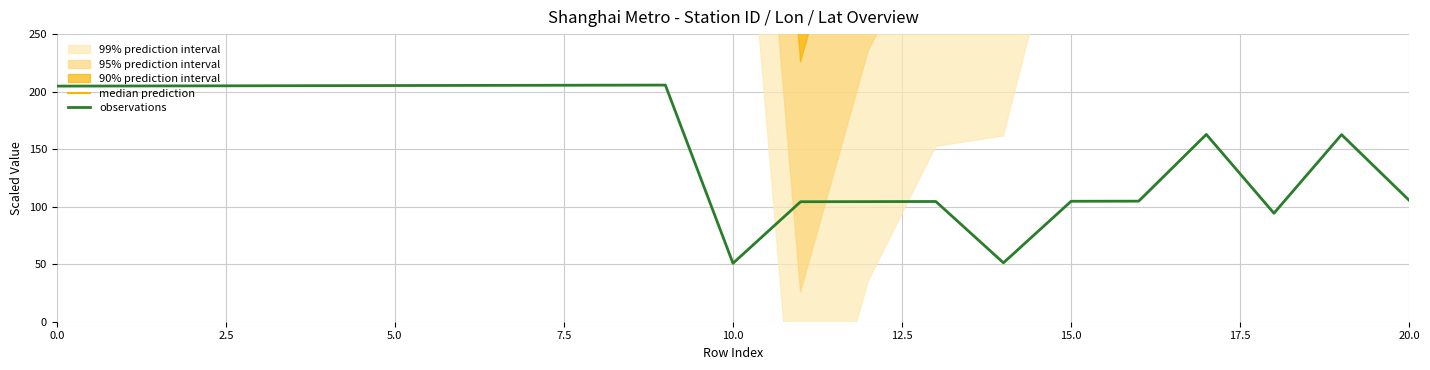

What is the average value of the median prediction series?

1563.4